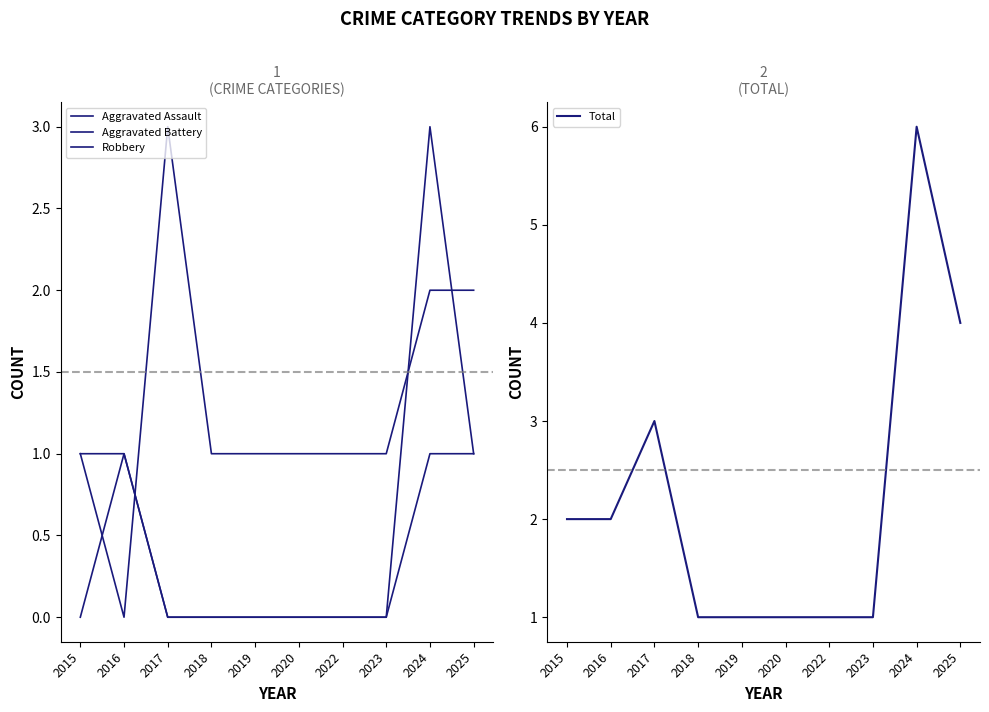

Reading right to left, extract all data points from this chart.

Aggravated Assault: 2025=1	2024=3	2023=0	2022=0	2020=0	2019=0	2018=0	2017=0	2016=1	2015=0
Aggravated Battery: 2025=1	2024=1	2023=0	2022=0	2020=0	2019=0	2018=0	2017=0	2016=1	2015=1
Robbery: 2025=2	2024=2	2023=1	2022=1	2020=1	2019=1	2018=1	2017=3	2016=0	2015=1
Total: 2025=4	2024=6	2023=1	2022=1	2020=1	2019=1	2018=1	2017=3	2016=2	2015=2